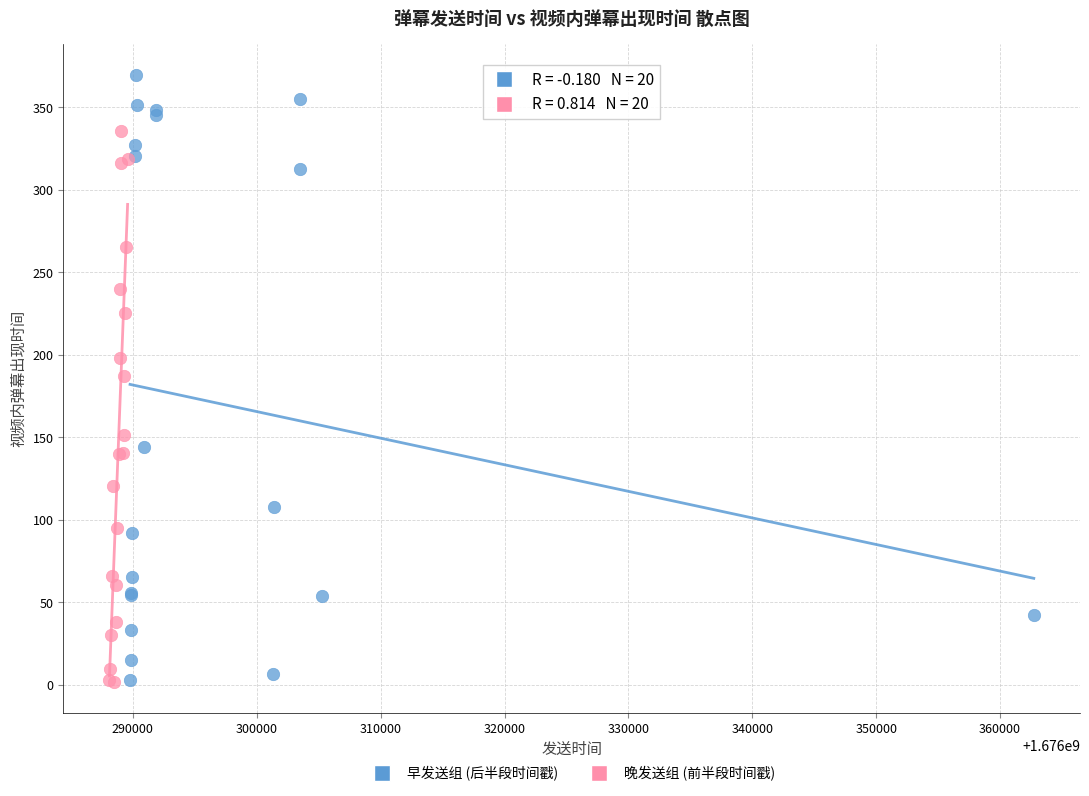

Which series has the largest Y range (max minus min)?

早发送组 (后半段时间戳)